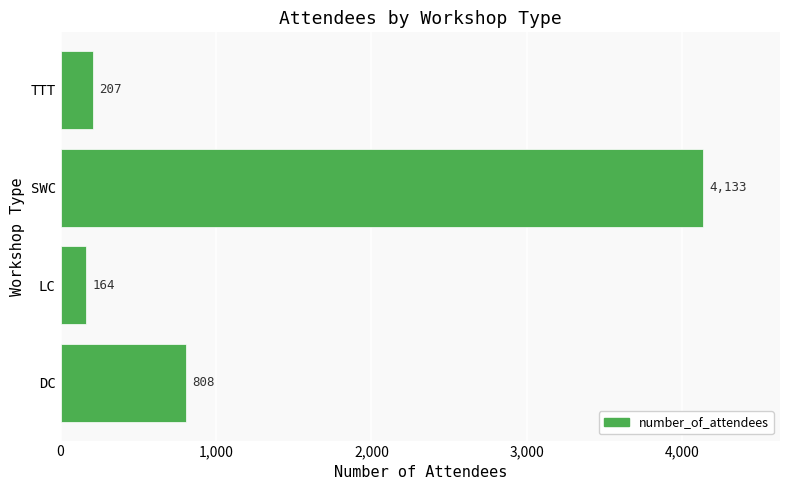

Reading bottom to top, transcribe all the data shown in this chart.

808	164	4133	207